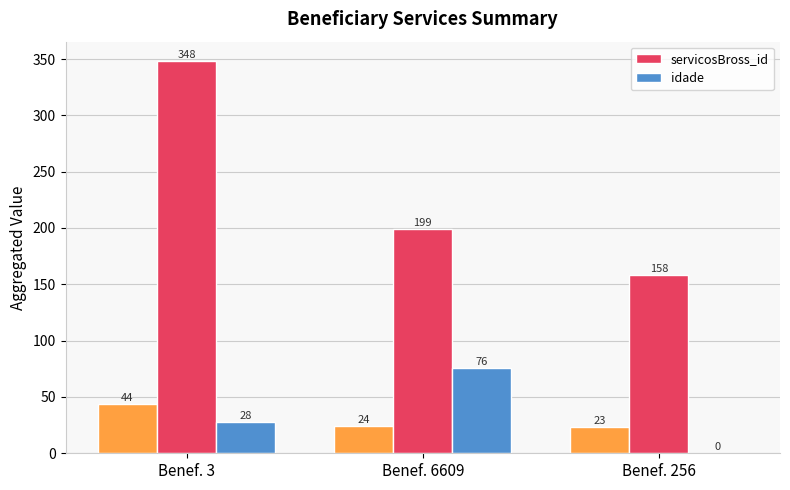

True or false: idade has a value of 76 at Benef. 6609.

True